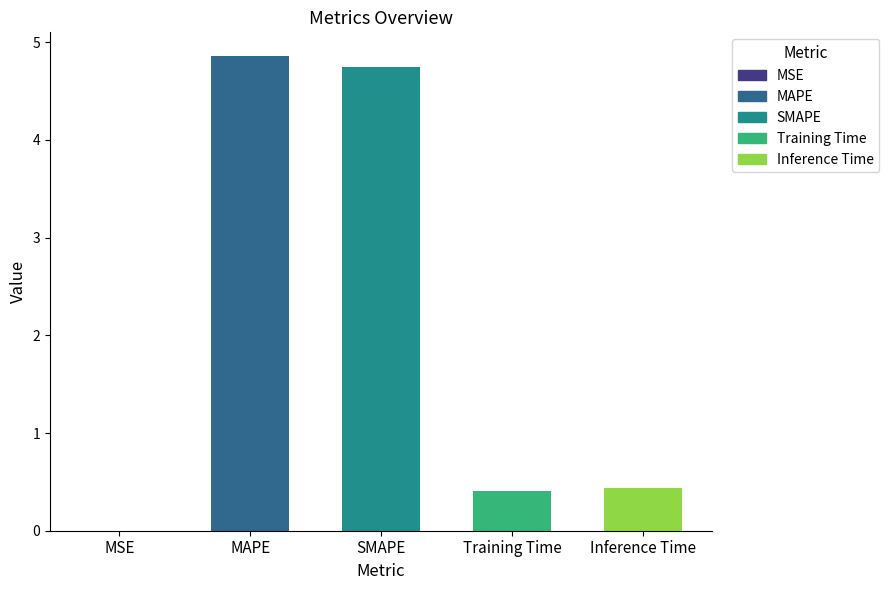

The chart shows a value of 0.4 at Training Time. True or false?

True